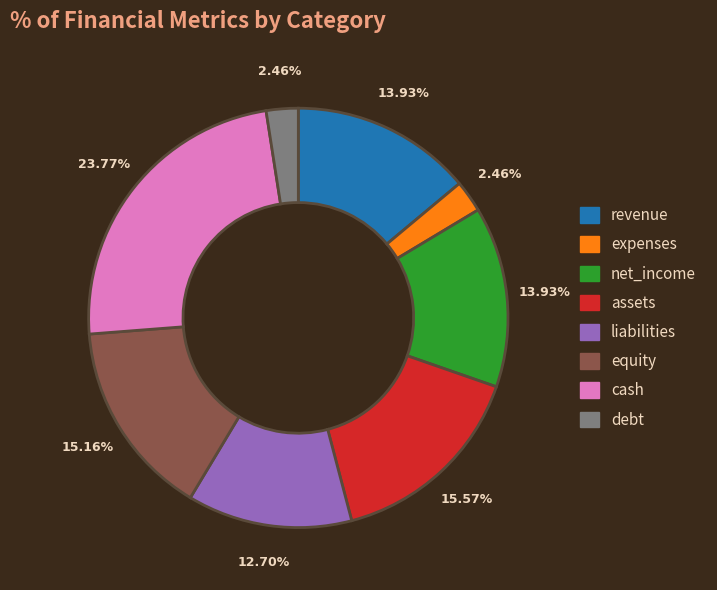

To the nearest percent, what portion does assets represent?

16%